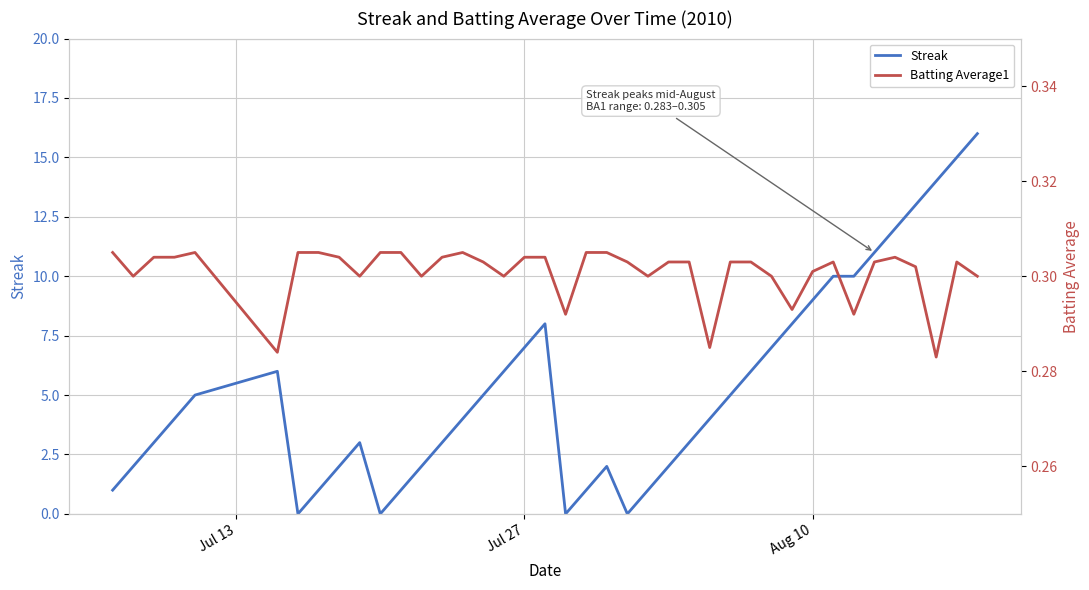

How many intersections are there between Streak and Batting Average1?

8